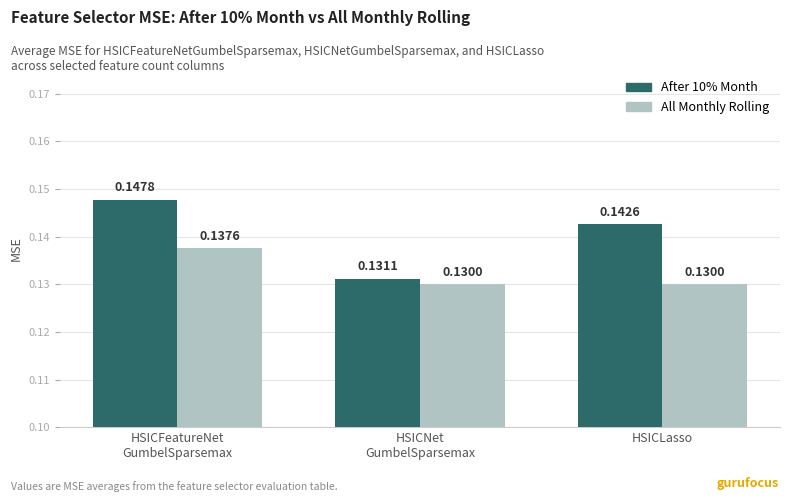

Which series has the widest spread of values?

After 10% Month